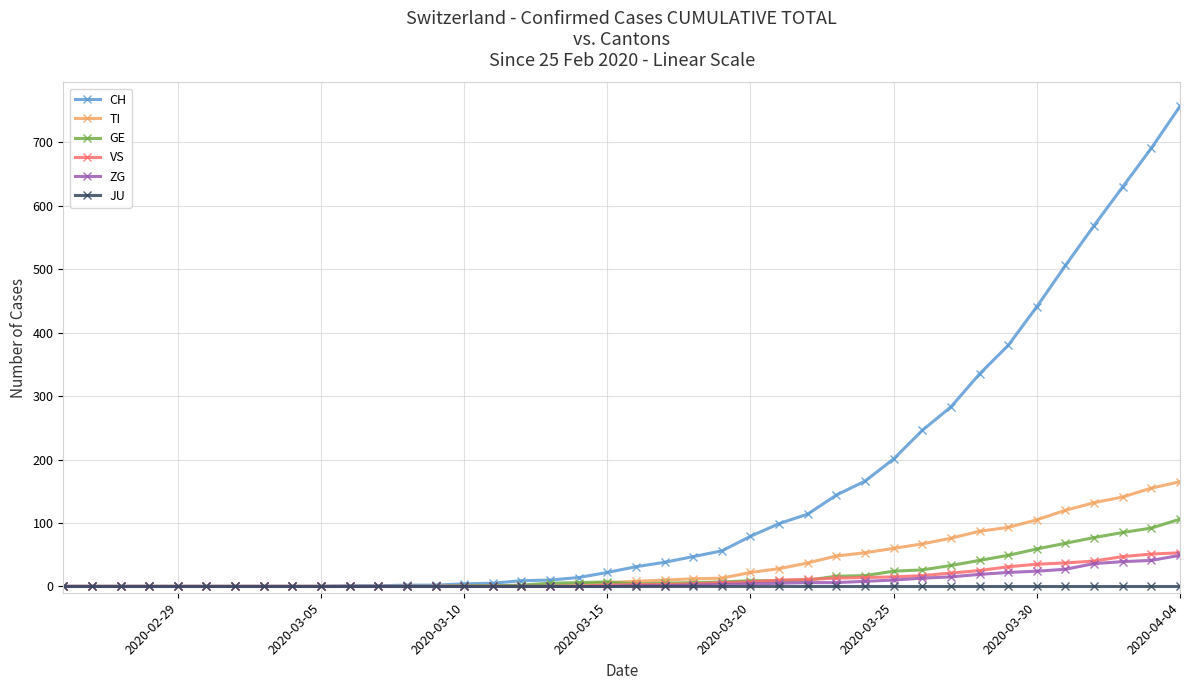

Which series has the largest total across all categories?

CH